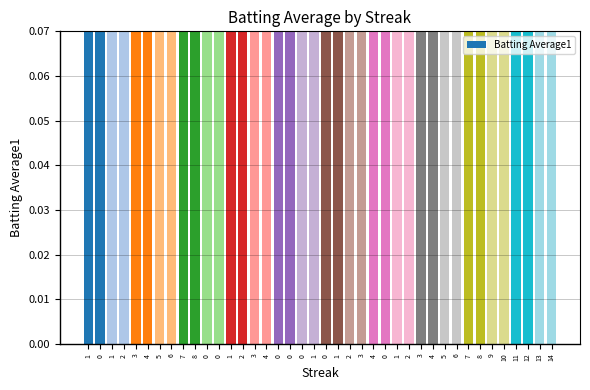

What is the label of the 4th bar from the right?

11